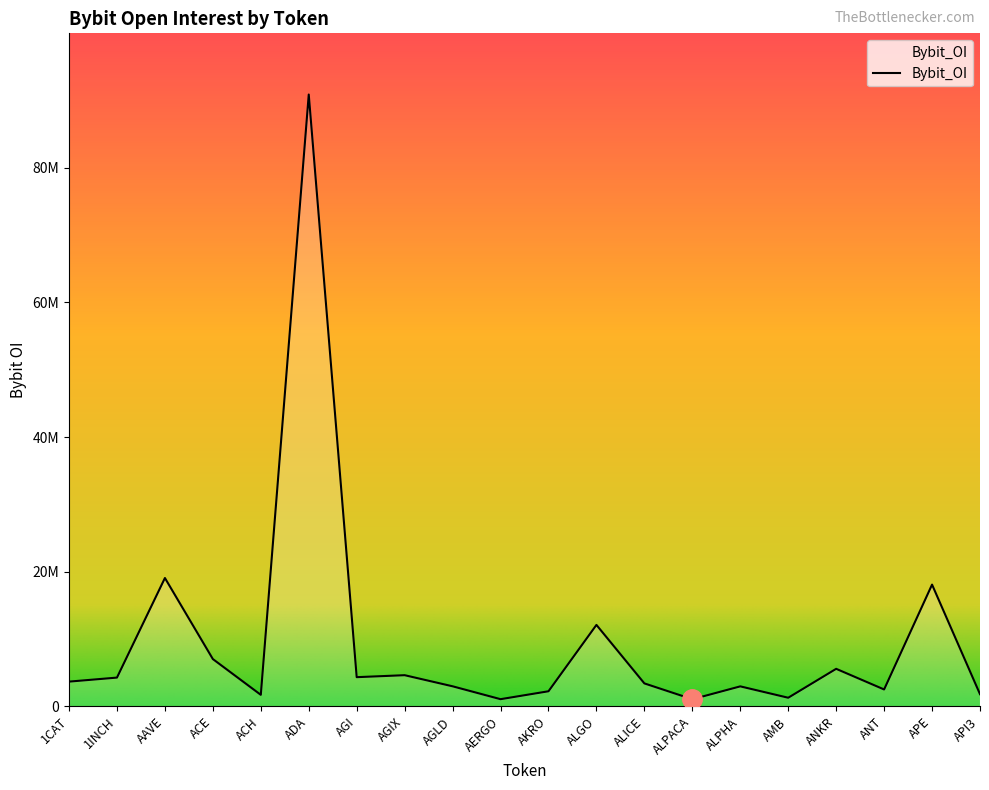

Reading left to right, transcribe all the data shown in this chart.

1CAT=3674074	1INCH=4272328	AAVE=19067278	ACE=7024397	ACH=1710529	ADA=90898051	AGI=4335464	AGIX=4629462	AGLD=2979041	AERGO=1065824	AKRO=2241562	ALGO=12099393	ALICE=3410416	ALPACA=1056401	ALPHA=2968927	AMB=1279641	ANKR=5575370	ANT=2509210	APE=18087757	API3=1810441